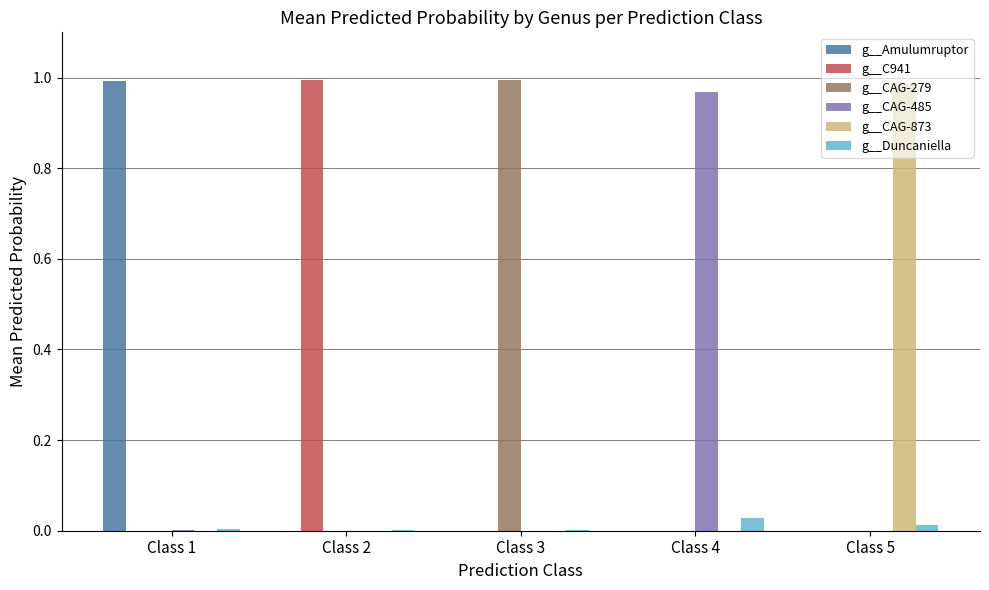

Which series changed the most between Class 1 and Class 4?

g__Amulumruptor